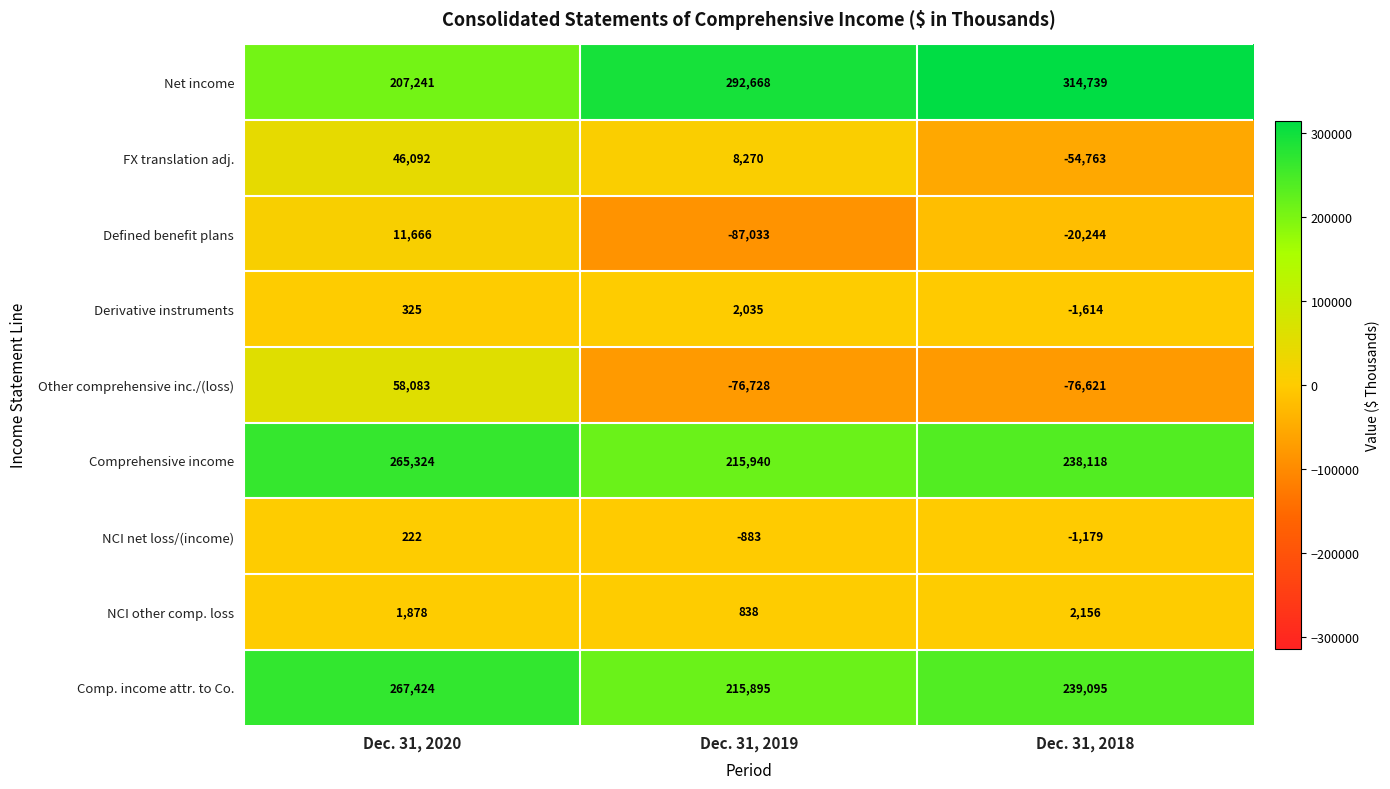

What is the spread (max minus min) of values at Dec. 31, 2020?

267202